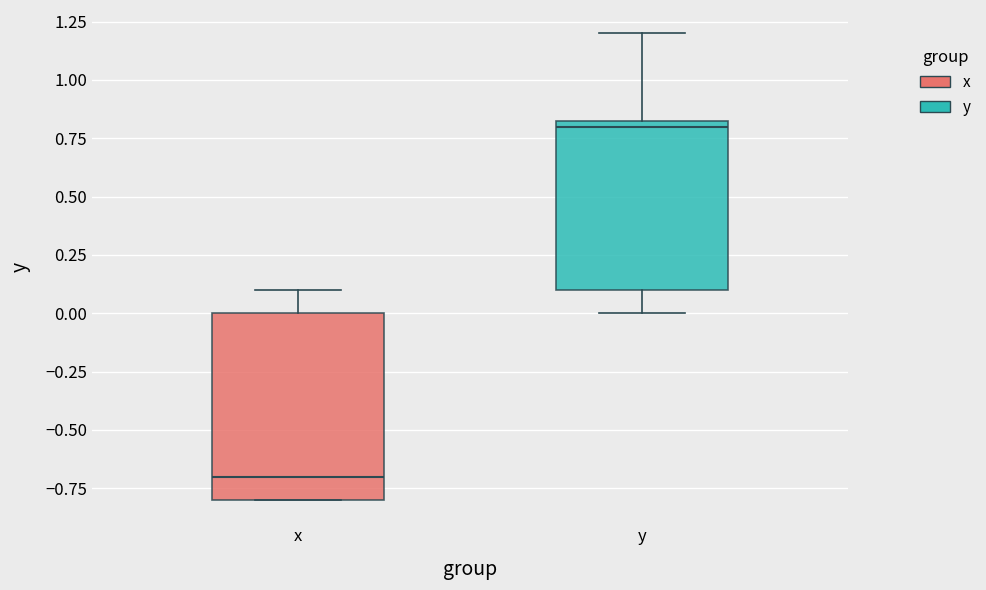

Reading left to right, transcribe this box plot: for each box, give where its median line is, the range the box spans, and where its two whiskers end, as read against the y-axis. The values are not printed on the chart, so give them approximately, as read against the axis.

x: median -0.70, box -0.80 to 0.00, whiskers -0.80 to 0.10
y: median 0.80, box 0.10 to 0.85, whiskers 0.00 to 1.20